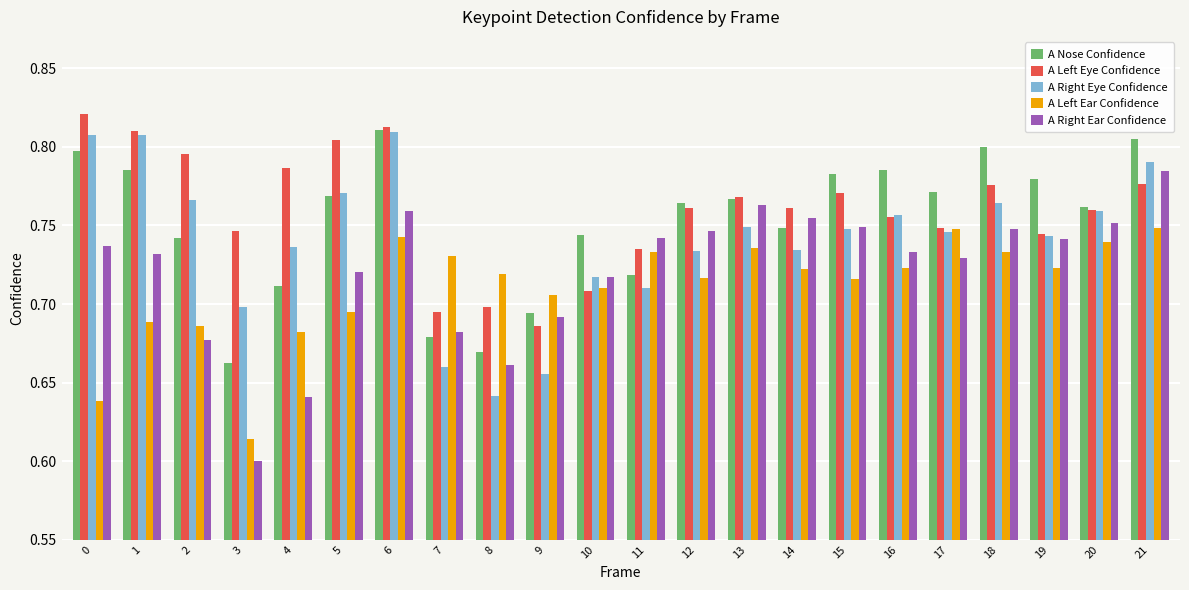

The A Left Eye Confidence series shows 0.8 at 5. True or false?

True